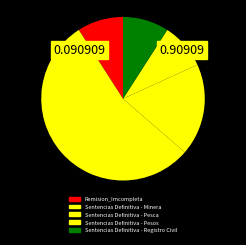

How many segments does this pie chart have?

5